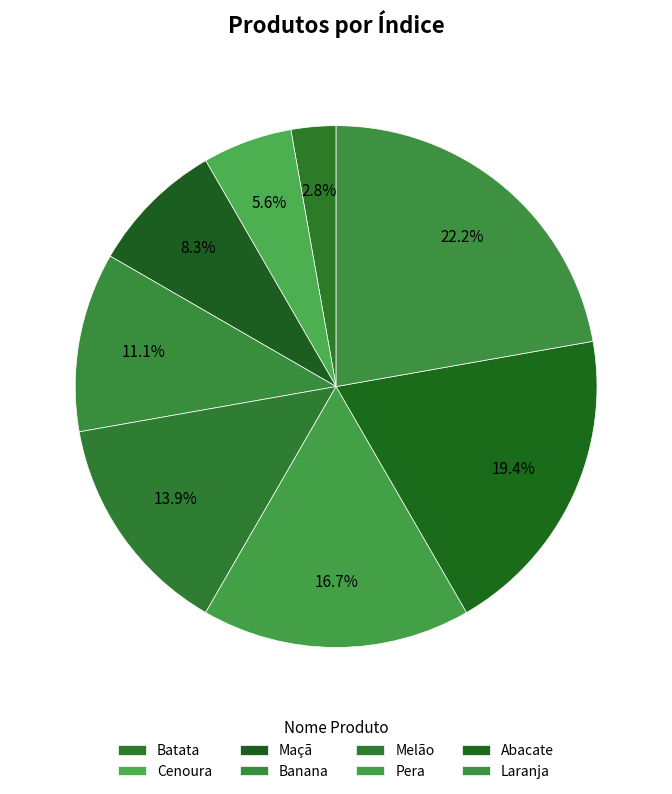

Is Abacate the majority of the pie?

No